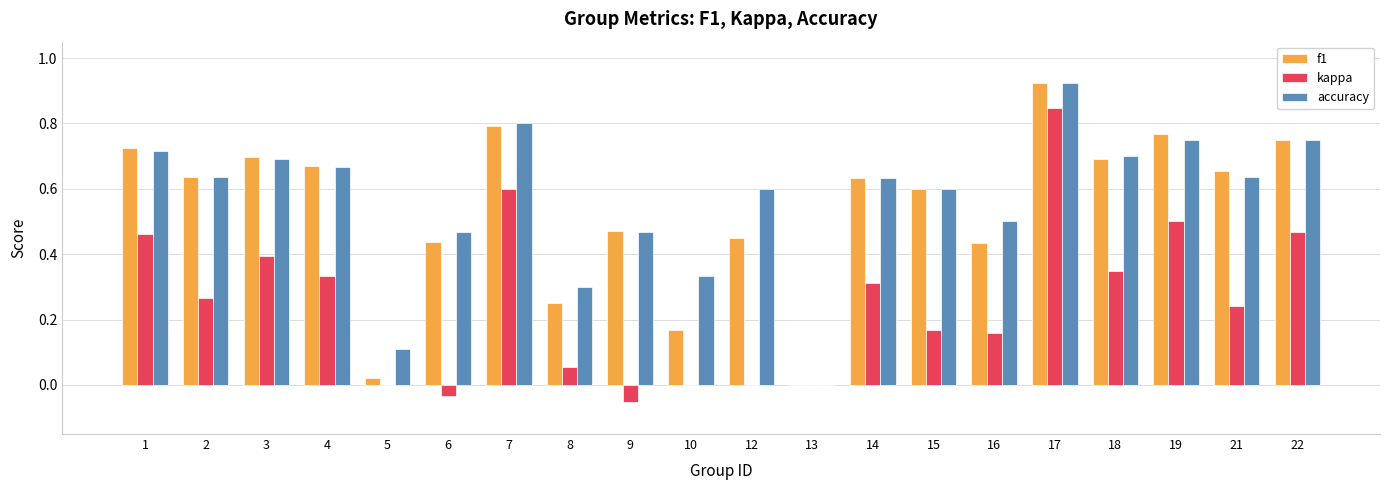

What is the total value across all series at 1?

1.9